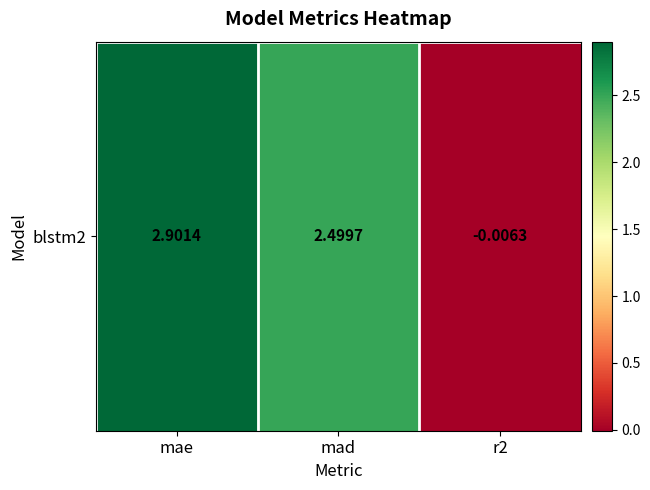

Which label corresponds to the largest value in the chart?

mae